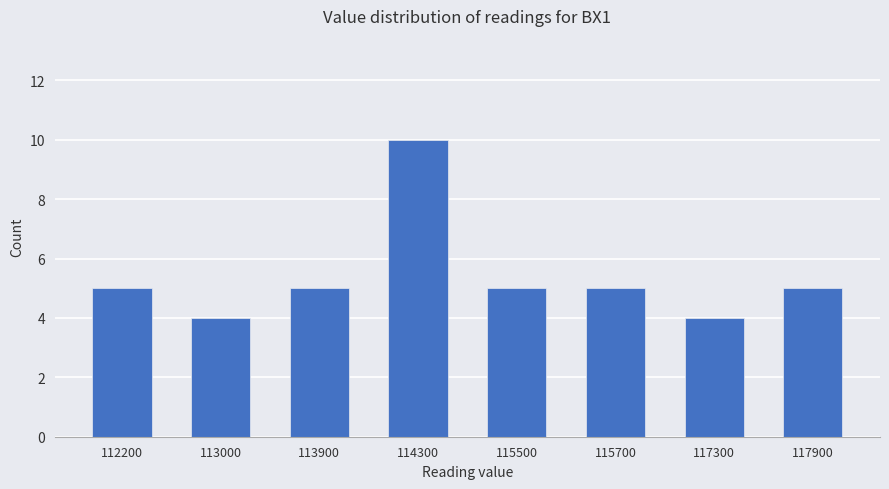

Reading left to right, list all the values displayed in this chart.

5	4	5	10	5	5	4	5